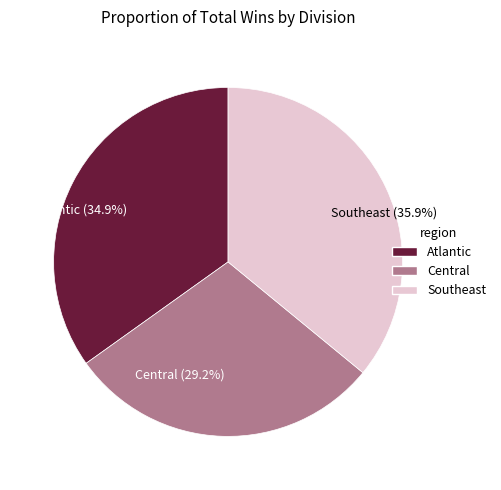

Do Southeast (35.9%) and Atlantic (34.9%) together represent more than half of the pie?

Yes